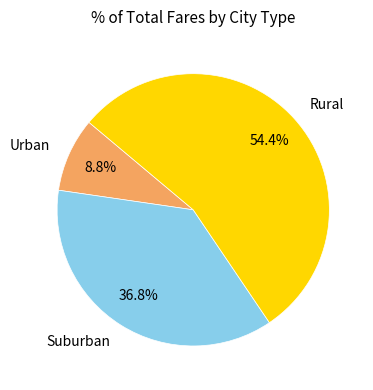

What is the largest slice in the pie chart?

Rural